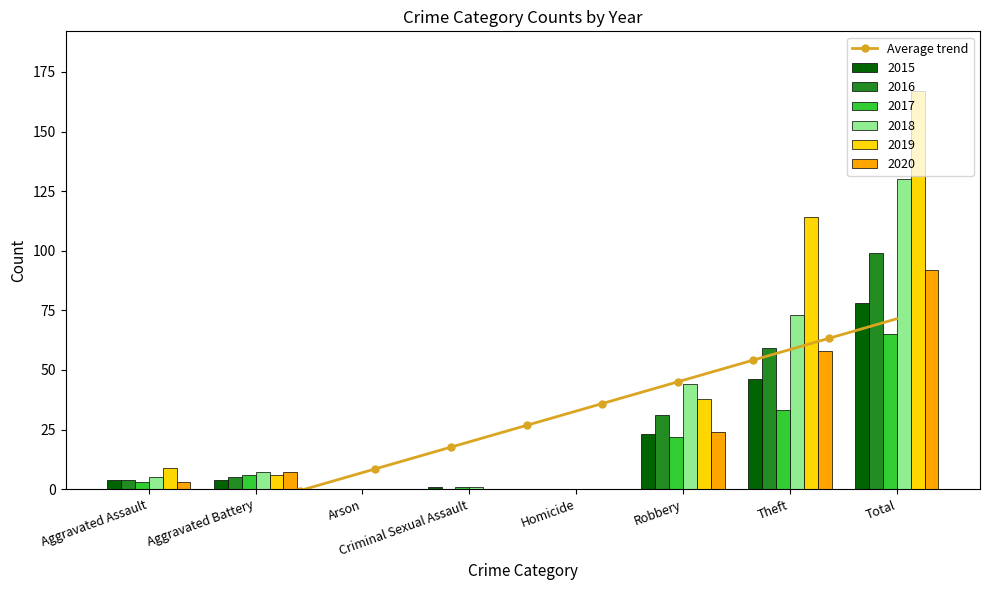

What is the difference between the second highest and minimum values in the 2017 series?

33